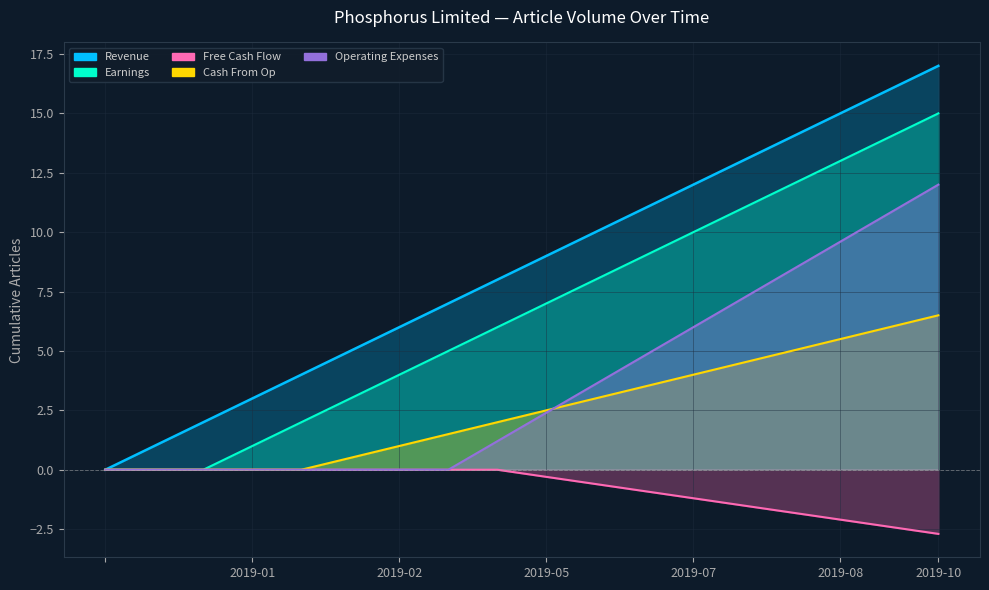

What is the value of the Earnings point at the 18th from the left?

1